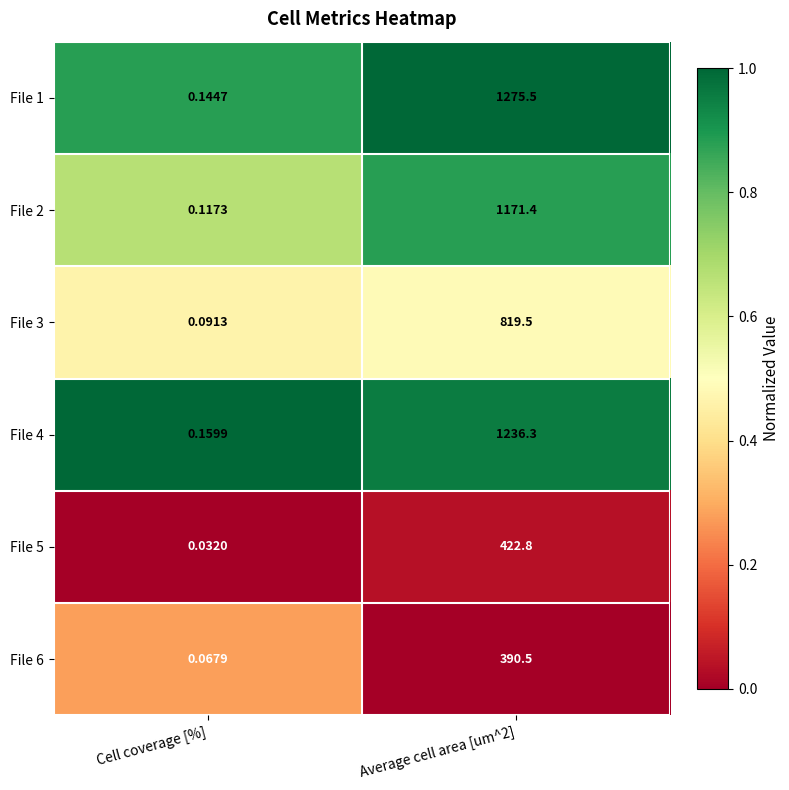

At which label is File 4 closest to 618?

Cell coverage [%]